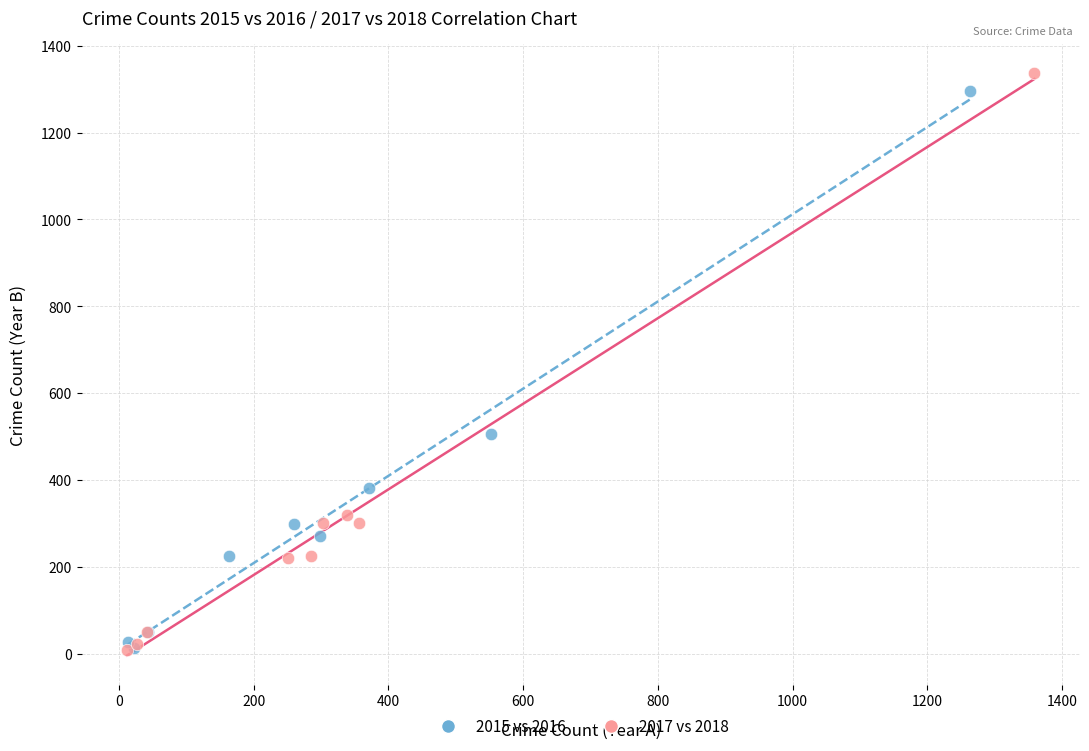

What are all the series names shown in the legend?

2015 vs 2016, 2017 vs 2018